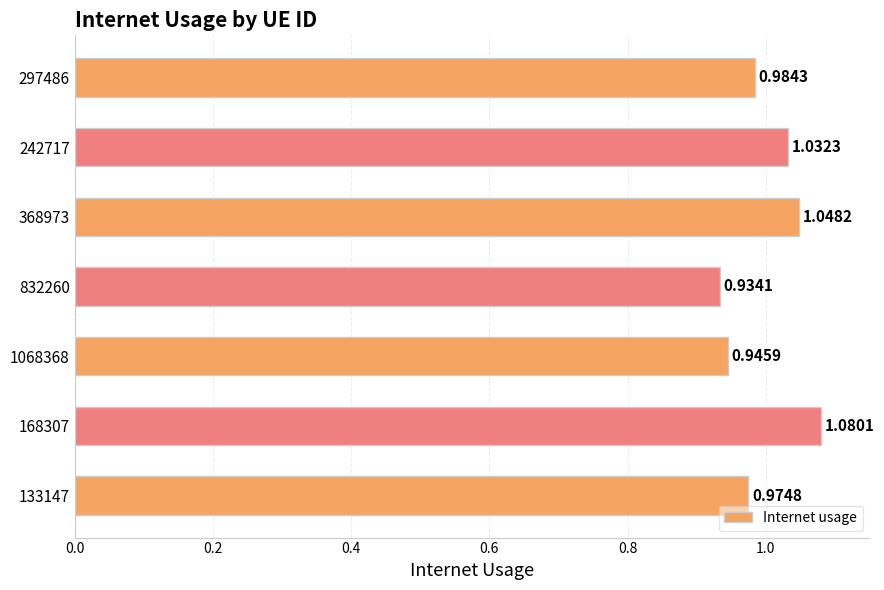

What is the change in value from 297486 to 368973?

+0.1